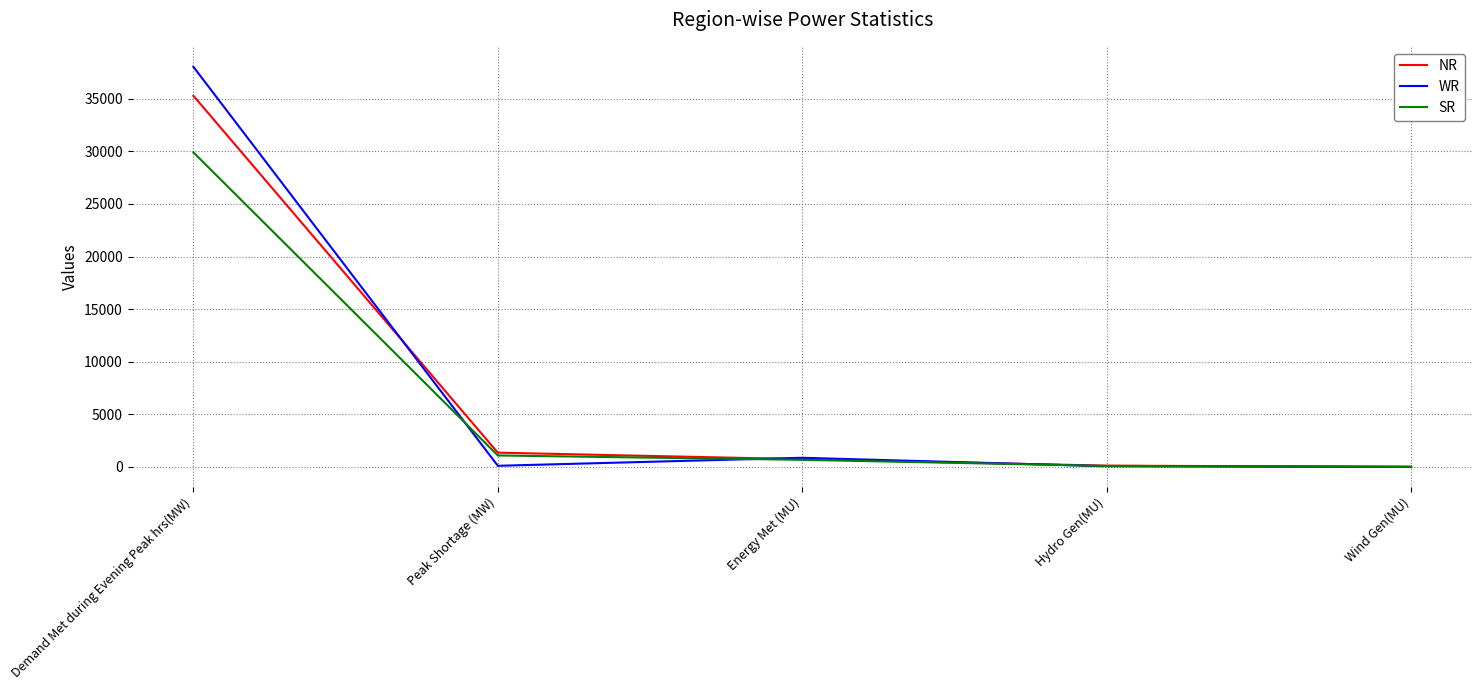

What is the difference between the maximum and minimum values in the NR series?

35280